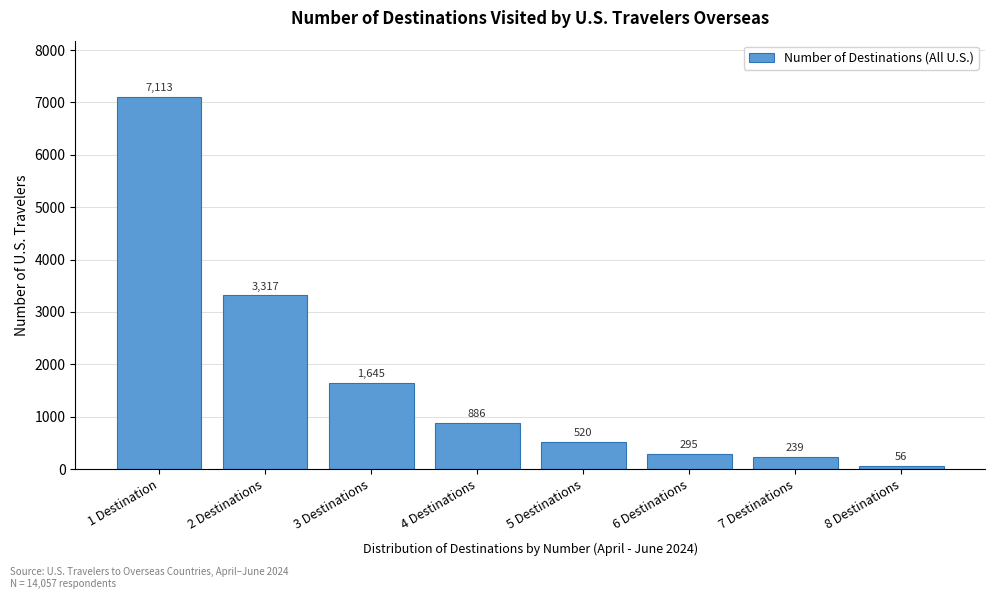

Reading left to right, transcribe all the data shown in this chart.

7113	3317	1645	886	520	295	239	56